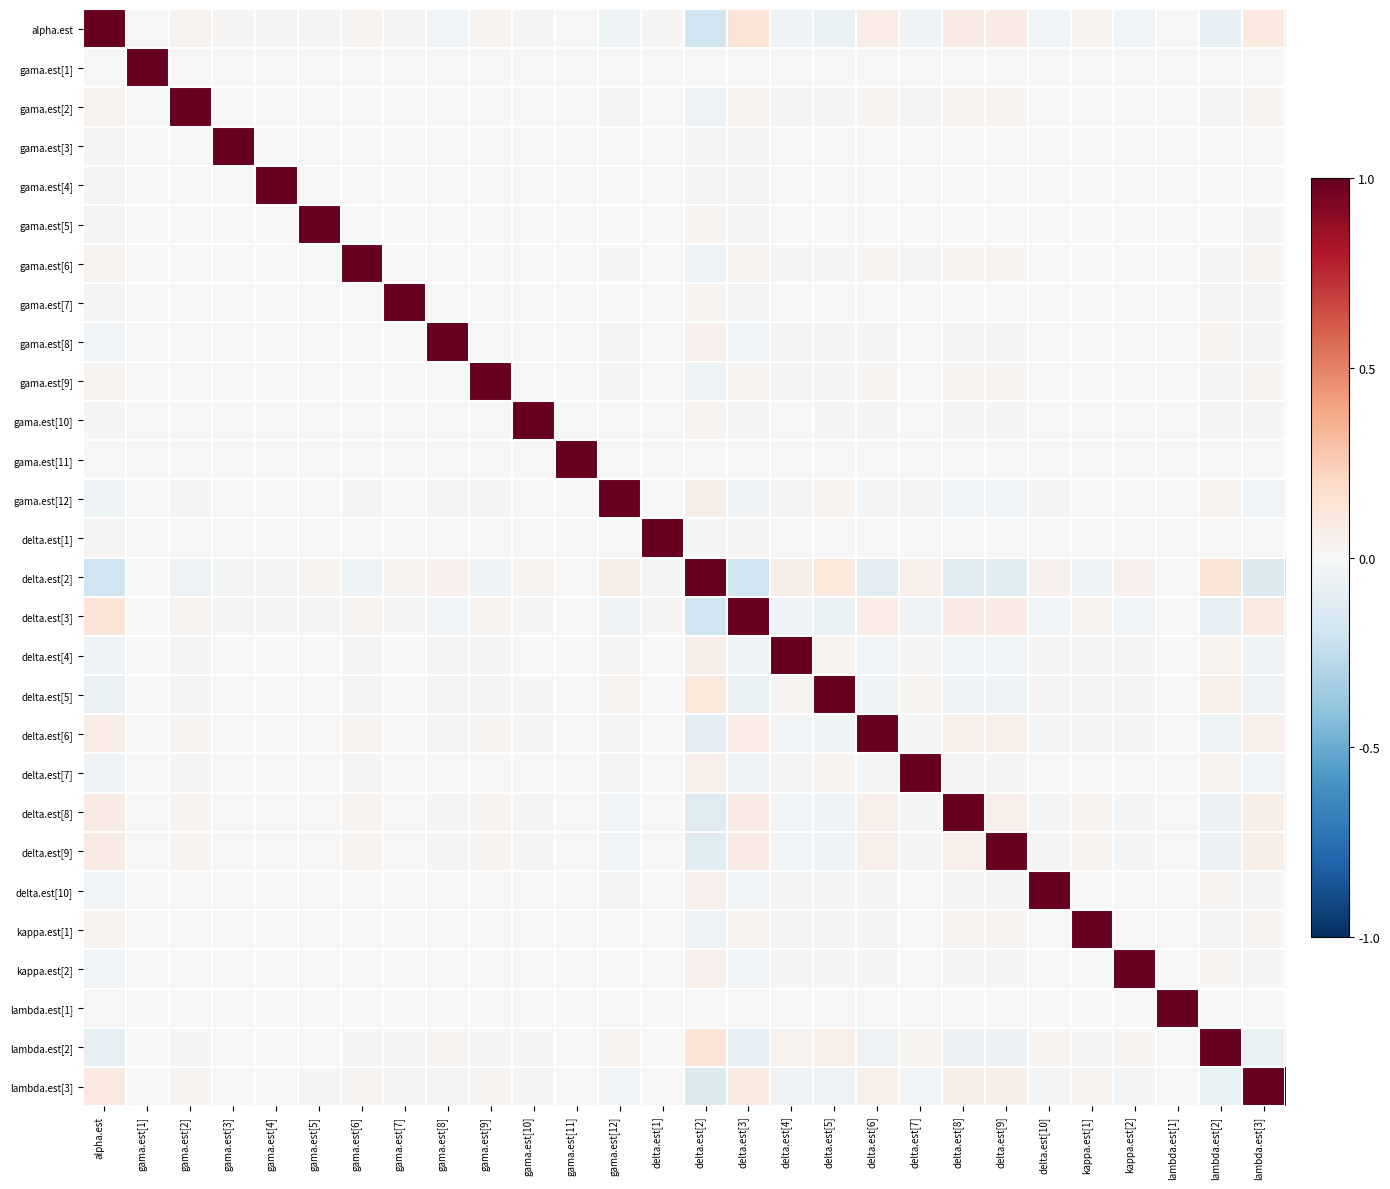

Reading right to left, list all the values displayed in this chart.

alpha.est: lambda.est[3]=0.1	lambda.est[2]=-0.1	lambda.est[1]=-0.0	kappa.est[2]=-0.0	kappa.est[1]=0.0	delta.est[10]=-0.0	delta.est[9]=0.1	delta.est[8]=0.1	delta.est[7]=-0.0	delta.est[6]=0.1	delta.est[5]=-0.1	delta.est[4]=-0.0	delta.est[3]=0.1	delta.est[2]=-0.2	delta.est[1]=0.0	gama.est[12]=-0.0	gama.est[11]=0.0	gama.est[10]=-0.0	gama.est[9]=0.0	gama.est[8]=-0.0	gama.est[7]=-0.0	gama.est[6]=0.0	gama.est[5]=-0.0	gama.est[4]=0.0	gama.est[3]=0.0	gama.est[2]=0.0	gama.est[1]=0.0	alpha.est=1.0
gama.est[1]: lambda.est[3]=0.0	lambda.est[2]=-0.0	lambda.est[1]=-0.0	kappa.est[2]=-0.0	kappa.est[1]=0.0	delta.est[10]=-0.0	delta.est[9]=0.0	delta.est[8]=0.0	delta.est[7]=-0.0	delta.est[6]=0.0	delta.est[5]=-0.0	delta.est[4]=-0.0	delta.est[3]=0.0	delta.est[2]=-0.0	delta.est[1]=0.0	gama.est[12]=-0.0	gama.est[11]=0.0	gama.est[10]=-0.0	gama.est[9]=0.0	gama.est[8]=-0.0	gama.est[7]=-0.0	gama.est[6]=0.0	gama.est[5]=-0.0	gama.est[4]=0.0	gama.est[3]=0.0	gama.est[2]=0.0	gama.est[1]=1.0	alpha.est=0.0
gama.est[2]: lambda.est[3]=0.0	lambda.est[2]=-0.0	lambda.est[1]=-0.0	kappa.est[2]=-0.0	kappa.est[1]=0.0	delta.est[10]=-0.0	delta.est[9]=0.0	delta.est[8]=0.0	delta.est[7]=-0.0	delta.est[6]=0.0	delta.est[5]=-0.0	delta.est[4]=-0.0	delta.est[3]=0.0	delta.est[2]=-0.0	delta.est[1]=0.0	gama.est[12]=-0.0	gama.est[11]=0.0	gama.est[10]=-0.0	gama.est[9]=0.0	gama.est[8]=-0.0	gama.est[7]=-0.0	gama.est[6]=0.0	gama.est[5]=-0.0	gama.est[4]=0.0	gama.est[3]=0.0	gama.est[2]=1.0	gama.est[1]=0.0	alpha.est=0.0
gama.est[3]: lambda.est[3]=0.0	lambda.est[2]=-0.0	lambda.est[1]=-0.0	kappa.est[2]=-0.0	kappa.est[1]=0.0	delta.est[10]=-0.0	delta.est[9]=0.0	delta.est[8]=0.0	delta.est[7]=-0.0	delta.est[6]=0.0	delta.est[5]=-0.0	delta.est[4]=-0.0	delta.est[3]=0.0	delta.est[2]=-0.0	delta.est[1]=0.0	gama.est[12]=-0.0	gama.est[11]=0.0	gama.est[10]=-0.0	gama.est[9]=0.0	gama.est[8]=-0.0	gama.est[7]=-0.0	gama.est[6]=0.0	gama.est[5]=-0.0	gama.est[4]=0.0	gama.est[3]=1.0	gama.est[2]=0.0	gama.est[1]=0.0	alpha.est=0.0
gama.est[4]: lambda.est[3]=0.0	lambda.est[2]=-0.0	lambda.est[1]=-0.0	kappa.est[2]=-0.0	kappa.est[1]=0.0	delta.est[10]=-0.0	delta.est[9]=0.0	delta.est[8]=0.0	delta.est[7]=-0.0	delta.est[6]=0.0	delta.est[5]=-0.0	delta.est[4]=-0.0	delta.est[3]=0.0	delta.est[2]=-0.0	delta.est[1]=0.0	gama.est[12]=-0.0	gama.est[11]=0.0	gama.est[10]=-0.0	gama.est[9]=0.0	gama.est[8]=-0.0	gama.est[7]=-0.0	gama.est[6]=0.0	gama.est[5]=-0.0	gama.est[4]=1.0	gama.est[3]=0.0	gama.est[2]=0.0	gama.est[1]=0.0	alpha.est=0.0
gama.est[5]: lambda.est[3]=-0.0	lambda.est[2]=0.0	lambda.est[1]=0.0	kappa.est[2]=0.0	kappa.est[1]=-0.0	delta.est[10]=0.0	delta.est[9]=-0.0	delta.est[8]=-0.0	delta.est[7]=0.0	delta.est[6]=-0.0	delta.est[5]=0.0	delta.est[4]=0.0	delta.est[3]=-0.0	delta.est[2]=0.0	delta.est[1]=-0.0	gama.est[12]=0.0	gama.est[11]=-0.0	gama.est[10]=0.0	gama.est[9]=-0.0	gama.est[8]=0.0	gama.est[7]=0.0	gama.est[6]=-0.0	gama.est[5]=1.0	gama.est[4]=-0.0	gama.est[3]=-0.0	gama.est[2]=-0.0	gama.est[1]=-0.0	alpha.est=-0.0
gama.est[6]: lambda.est[3]=0.0	lambda.est[2]=-0.0	lambda.est[1]=-0.0	kappa.est[2]=-0.0	kappa.est[1]=0.0	delta.est[10]=-0.0	delta.est[9]=0.0	delta.est[8]=0.0	delta.est[7]=-0.0	delta.est[6]=0.0	delta.est[5]=-0.0	delta.est[4]=-0.0	delta.est[3]=0.0	delta.est[2]=-0.0	delta.est[1]=0.0	gama.est[12]=-0.0	gama.est[11]=0.0	gama.est[10]=-0.0	gama.est[9]=0.0	gama.est[8]=-0.0	gama.est[7]=-0.0	gama.est[6]=1.0	gama.est[5]=-0.0	gama.est[4]=0.0	gama.est[3]=0.0	gama.est[2]=0.0	gama.est[1]=0.0	alpha.est=0.0
gama.est[7]: lambda.est[3]=-0.0	lambda.est[2]=0.0	lambda.est[1]=0.0	kappa.est[2]=0.0	kappa.est[1]=-0.0	delta.est[10]=0.0	delta.est[9]=-0.0	delta.est[8]=-0.0	delta.est[7]=0.0	delta.est[6]=-0.0	delta.est[5]=0.0	delta.est[4]=0.0	delta.est[3]=-0.0	delta.est[2]=0.0	delta.est[1]=-0.0	gama.est[12]=0.0	gama.est[11]=-0.0	gama.est[10]=0.0	gama.est[9]=-0.0	gama.est[8]=0.0	gama.est[7]=1.0	gama.est[6]=-0.0	gama.est[5]=0.0	gama.est[4]=-0.0	gama.est[3]=-0.0	gama.est[2]=-0.0	gama.est[1]=-0.0	alpha.est=-0.0
gama.est[8]: lambda.est[3]=-0.0	lambda.est[2]=0.0	lambda.est[1]=0.0	kappa.est[2]=0.0	kappa.est[1]=-0.0	delta.est[10]=0.0	delta.est[9]=-0.0	delta.est[8]=-0.0	delta.est[7]=0.0	delta.est[6]=-0.0	delta.est[5]=0.0	delta.est[4]=0.0	delta.est[3]=-0.0	delta.est[2]=0.0	delta.est[1]=-0.0	gama.est[12]=0.0	gama.est[11]=-0.0	gama.est[10]=0.0	gama.est[9]=-0.0	gama.est[8]=1.0	gama.est[7]=0.0	gama.est[6]=-0.0	gama.est[5]=0.0	gama.est[4]=-0.0	gama.est[3]=-0.0	gama.est[2]=-0.0	gama.est[1]=-0.0	alpha.est=-0.0
gama.est[9]: lambda.est[3]=0.0	lambda.est[2]=-0.0	lambda.est[1]=-0.0	kappa.est[2]=-0.0	kappa.est[1]=0.0	delta.est[10]=-0.0	delta.est[9]=0.0	delta.est[8]=0.0	delta.est[7]=-0.0	delta.est[6]=0.0	delta.est[5]=-0.0	delta.est[4]=-0.0	delta.est[3]=0.0	delta.est[2]=-0.0	delta.est[1]=0.0	gama.est[12]=-0.0	gama.est[11]=0.0	gama.est[10]=-0.0	gama.est[9]=1.0	gama.est[8]=-0.0	gama.est[7]=-0.0	gama.est[6]=0.0	gama.est[5]=-0.0	gama.est[4]=0.0	gama.est[3]=0.0	gama.est[2]=0.0	gama.est[1]=0.0	alpha.est=0.0
gama.est[10]: lambda.est[3]=-0.0	lambda.est[2]=0.0	lambda.est[1]=0.0	kappa.est[2]=0.0	kappa.est[1]=-0.0	delta.est[10]=0.0	delta.est[9]=-0.0	delta.est[8]=-0.0	delta.est[7]=0.0	delta.est[6]=-0.0	delta.est[5]=0.0	delta.est[4]=0.0	delta.est[3]=-0.0	delta.est[2]=0.0	delta.est[1]=-0.0	gama.est[12]=0.0	gama.est[11]=-0.0	gama.est[10]=1.0	gama.est[9]=-0.0	gama.est[8]=0.0	gama.est[7]=0.0	gama.est[6]=-0.0	gama.est[5]=0.0	gama.est[4]=-0.0	gama.est[3]=-0.0	gama.est[2]=-0.0	gama.est[1]=-0.0	alpha.est=-0.0
gama.est[11]: lambda.est[3]=0.0	lambda.est[2]=-0.0	lambda.est[1]=-0.0	kappa.est[2]=-0.0	kappa.est[1]=0.0	delta.est[10]=-0.0	delta.est[9]=0.0	delta.est[8]=0.0	delta.est[7]=-0.0	delta.est[6]=0.0	delta.est[5]=-0.0	delta.est[4]=-0.0	delta.est[3]=0.0	delta.est[2]=-0.0	delta.est[1]=0.0	gama.est[12]=-0.0	gama.est[11]=1.0	gama.est[10]=-0.0	gama.est[9]=0.0	gama.est[8]=-0.0	gama.est[7]=-0.0	gama.est[6]=0.0	gama.est[5]=-0.0	gama.est[4]=0.0	gama.est[3]=0.0	gama.est[2]=0.0	gama.est[1]=0.0	alpha.est=0.0
gama.est[12]: lambda.est[3]=-0.0	lambda.est[2]=0.0	lambda.est[1]=0.0	kappa.est[2]=0.0	kappa.est[1]=-0.0	delta.est[10]=0.0	delta.est[9]=-0.0	delta.est[8]=-0.0	delta.est[7]=0.0	delta.est[6]=-0.0	delta.est[5]=0.0	delta.est[4]=0.0	delta.est[3]=-0.0	delta.est[2]=0.1	delta.est[1]=-0.0	gama.est[12]=1.0	gama.est[11]=-0.0	gama.est[10]=0.0	gama.est[9]=-0.0	gama.est[8]=0.0	gama.est[7]=0.0	gama.est[6]=-0.0	gama.est[5]=0.0	gama.est[4]=-0.0	gama.est[3]=-0.0	gama.est[2]=-0.0	gama.est[1]=-0.0	alpha.est=-0.0
delta.est[1]: lambda.est[3]=0.0	lambda.est[2]=-0.0	lambda.est[1]=-0.0	kappa.est[2]=-0.0	kappa.est[1]=0.0	delta.est[10]=-0.0	delta.est[9]=0.0	delta.est[8]=0.0	delta.est[7]=-0.0	delta.est[6]=0.0	delta.est[5]=-0.0	delta.est[4]=-0.0	delta.est[3]=0.0	delta.est[2]=-0.0	delta.est[1]=1.0	gama.est[12]=-0.0	gama.est[11]=0.0	gama.est[10]=-0.0	gama.est[9]=0.0	gama.est[8]=-0.0	gama.est[7]=-0.0	gama.est[6]=0.0	gama.est[5]=-0.0	gama.est[4]=0.0	gama.est[3]=0.0	gama.est[2]=0.0	gama.est[1]=0.0	alpha.est=0.0
delta.est[2]: lambda.est[3]=-0.1	lambda.est[2]=0.1	lambda.est[1]=0.0	kappa.est[2]=0.0	kappa.est[1]=-0.0	delta.est[10]=0.0	delta.est[9]=-0.1	delta.est[8]=-0.1	delta.est[7]=0.1	delta.est[6]=-0.1	delta.est[5]=0.1	delta.est[4]=0.1	delta.est[3]=-0.2	delta.est[2]=1.0	delta.est[1]=-0.0	gama.est[12]=0.1	gama.est[11]=-0.0	gama.est[10]=0.0	gama.est[9]=-0.0	gama.est[8]=0.0	gama.est[7]=0.0	gama.est[6]=-0.0	gama.est[5]=0.0	gama.est[4]=-0.0	gama.est[3]=-0.0	gama.est[2]=-0.0	gama.est[1]=-0.0	alpha.est=-0.2
delta.est[3]: lambda.est[3]=0.1	lambda.est[2]=-0.1	lambda.est[1]=-0.0	kappa.est[2]=-0.0	kappa.est[1]=0.0	delta.est[10]=-0.0	delta.est[9]=0.1	delta.est[8]=0.1	delta.est[7]=-0.0	delta.est[6]=0.1	delta.est[5]=-0.1	delta.est[4]=-0.0	delta.est[3]=1.0	delta.est[2]=-0.2	delta.est[1]=0.0	gama.est[12]=-0.0	gama.est[11]=0.0	gama.est[10]=-0.0	gama.est[9]=0.0	gama.est[8]=-0.0	gama.est[7]=-0.0	gama.est[6]=0.0	gama.est[5]=-0.0	gama.est[4]=0.0	gama.est[3]=0.0	gama.est[2]=0.0	gama.est[1]=0.0	alpha.est=0.1
delta.est[4]: lambda.est[3]=-0.0	lambda.est[2]=0.0	lambda.est[1]=0.0	kappa.est[2]=0.0	kappa.est[1]=-0.0	delta.est[10]=0.0	delta.est[9]=-0.0	delta.est[8]=-0.0	delta.est[7]=0.0	delta.est[6]=-0.0	delta.est[5]=0.0	delta.est[4]=1.0	delta.est[3]=-0.0	delta.est[2]=0.1	delta.est[1]=-0.0	gama.est[12]=0.0	gama.est[11]=-0.0	gama.est[10]=0.0	gama.est[9]=-0.0	gama.est[8]=0.0	gama.est[7]=0.0	gama.est[6]=-0.0	gama.est[5]=0.0	gama.est[4]=-0.0	gama.est[3]=-0.0	gama.est[2]=-0.0	gama.est[1]=-0.0	alpha.est=-0.0
delta.est[5]: lambda.est[3]=-0.0	lambda.est[2]=0.0	lambda.est[1]=0.0	kappa.est[2]=0.0	kappa.est[1]=-0.0	delta.est[10]=0.0	delta.est[9]=-0.0	delta.est[8]=-0.0	delta.est[7]=0.0	delta.est[6]=-0.0	delta.est[5]=1.0	delta.est[4]=0.0	delta.est[3]=-0.1	delta.est[2]=0.1	delta.est[1]=-0.0	gama.est[12]=0.0	gama.est[11]=-0.0	gama.est[10]=0.0	gama.est[9]=-0.0	gama.est[8]=0.0	gama.est[7]=0.0	gama.est[6]=-0.0	gama.est[5]=0.0	gama.est[4]=-0.0	gama.est[3]=-0.0	gama.est[2]=-0.0	gama.est[1]=-0.0	alpha.est=-0.1
delta.est[6]: lambda.est[3]=0.1	lambda.est[2]=-0.1	lambda.est[1]=-0.0	kappa.est[2]=-0.0	kappa.est[1]=0.0	delta.est[10]=-0.0	delta.est[9]=0.0	delta.est[8]=0.0	delta.est[7]=-0.0	delta.est[6]=1.0	delta.est[5]=-0.0	delta.est[4]=-0.0	delta.est[3]=0.1	delta.est[2]=-0.1	delta.est[1]=0.0	gama.est[12]=-0.0	gama.est[11]=0.0	gama.est[10]=-0.0	gama.est[9]=0.0	gama.est[8]=-0.0	gama.est[7]=-0.0	gama.est[6]=0.0	gama.est[5]=-0.0	gama.est[4]=0.0	gama.est[3]=0.0	gama.est[2]=0.0	gama.est[1]=0.0	alpha.est=0.1
delta.est[7]: lambda.est[3]=-0.0	lambda.est[2]=0.0	lambda.est[1]=0.0	kappa.est[2]=0.0	kappa.est[1]=-0.0	delta.est[10]=0.0	delta.est[9]=-0.0	delta.est[8]=-0.0	delta.est[7]=1.0	delta.est[6]=-0.0	delta.est[5]=0.0	delta.est[4]=0.0	delta.est[3]=-0.0	delta.est[2]=0.1	delta.est[1]=-0.0	gama.est[12]=0.0	gama.est[11]=-0.0	gama.est[10]=0.0	gama.est[9]=-0.0	gama.est[8]=0.0	gama.est[7]=0.0	gama.est[6]=-0.0	gama.est[5]=0.0	gama.est[4]=-0.0	gama.est[3]=-0.0	gama.est[2]=-0.0	gama.est[1]=-0.0	alpha.est=-0.0
delta.est[8]: lambda.est[3]=0.1	lambda.est[2]=-0.1	lambda.est[1]=-0.0	kappa.est[2]=-0.0	kappa.est[1]=0.0	delta.est[10]=-0.0	delta.est[9]=0.1	delta.est[8]=1.0	delta.est[7]=-0.0	delta.est[6]=0.0	delta.est[5]=-0.0	delta.est[4]=-0.0	delta.est[3]=0.1	delta.est[2]=-0.1	delta.est[1]=0.0	gama.est[12]=-0.0	gama.est[11]=0.0	gama.est[10]=-0.0	gama.est[9]=0.0	gama.est[8]=-0.0	gama.est[7]=-0.0	gama.est[6]=0.0	gama.est[5]=-0.0	gama.est[4]=0.0	gama.est[3]=0.0	gama.est[2]=0.0	gama.est[1]=0.0	alpha.est=0.1
delta.est[9]: lambda.est[3]=0.1	lambda.est[2]=-0.1	lambda.est[1]=-0.0	kappa.est[2]=-0.0	kappa.est[1]=0.0	delta.est[10]=-0.0	delta.est[9]=1.0	delta.est[8]=0.1	delta.est[7]=-0.0	delta.est[6]=0.0	delta.est[5]=-0.0	delta.est[4]=-0.0	delta.est[3]=0.1	delta.est[2]=-0.1	delta.est[1]=0.0	gama.est[12]=-0.0	gama.est[11]=0.0	gama.est[10]=-0.0	gama.est[9]=0.0	gama.est[8]=-0.0	gama.est[7]=-0.0	gama.est[6]=0.0	gama.est[5]=-0.0	gama.est[4]=0.0	gama.est[3]=0.0	gama.est[2]=0.0	gama.est[1]=0.0	alpha.est=0.1
delta.est[10]: lambda.est[3]=-0.0	lambda.est[2]=0.0	lambda.est[1]=0.0	kappa.est[2]=0.0	kappa.est[1]=-0.0	delta.est[10]=1.0	delta.est[9]=-0.0	delta.est[8]=-0.0	delta.est[7]=0.0	delta.est[6]=-0.0	delta.est[5]=0.0	delta.est[4]=0.0	delta.est[3]=-0.0	delta.est[2]=0.0	delta.est[1]=-0.0	gama.est[12]=0.0	gama.est[11]=-0.0	gama.est[10]=0.0	gama.est[9]=-0.0	gama.est[8]=0.0	gama.est[7]=0.0	gama.est[6]=-0.0	gama.est[5]=0.0	gama.est[4]=-0.0	gama.est[3]=-0.0	gama.est[2]=-0.0	gama.est[1]=-0.0	alpha.est=-0.0
kappa.est[1]: lambda.est[3]=0.0	lambda.est[2]=-0.0	lambda.est[1]=-0.0	kappa.est[2]=-0.0	kappa.est[1]=1.0	delta.est[10]=-0.0	delta.est[9]=0.0	delta.est[8]=0.0	delta.est[7]=-0.0	delta.est[6]=0.0	delta.est[5]=-0.0	delta.est[4]=-0.0	delta.est[3]=0.0	delta.est[2]=-0.0	delta.est[1]=0.0	gama.est[12]=-0.0	gama.est[11]=0.0	gama.est[10]=-0.0	gama.est[9]=0.0	gama.est[8]=-0.0	gama.est[7]=-0.0	gama.est[6]=0.0	gama.est[5]=-0.0	gama.est[4]=0.0	gama.est[3]=0.0	gama.est[2]=0.0	gama.est[1]=0.0	alpha.est=0.0
kappa.est[2]: lambda.est[3]=-0.0	lambda.est[2]=0.0	lambda.est[1]=0.0	kappa.est[2]=1.0	kappa.est[1]=-0.0	delta.est[10]=0.0	delta.est[9]=-0.0	delta.est[8]=-0.0	delta.est[7]=0.0	delta.est[6]=-0.0	delta.est[5]=0.0	delta.est[4]=0.0	delta.est[3]=-0.0	delta.est[2]=0.0	delta.est[1]=-0.0	gama.est[12]=0.0	gama.est[11]=-0.0	gama.est[10]=0.0	gama.est[9]=-0.0	gama.est[8]=0.0	gama.est[7]=0.0	gama.est[6]=-0.0	gama.est[5]=0.0	gama.est[4]=-0.0	gama.est[3]=-0.0	gama.est[2]=-0.0	gama.est[1]=-0.0	alpha.est=-0.0
lambda.est[1]: lambda.est[3]=-0.0	lambda.est[2]=0.0	lambda.est[1]=1.0	kappa.est[2]=0.0	kappa.est[1]=-0.0	delta.est[10]=0.0	delta.est[9]=-0.0	delta.est[8]=-0.0	delta.est[7]=0.0	delta.est[6]=-0.0	delta.est[5]=0.0	delta.est[4]=0.0	delta.est[3]=-0.0	delta.est[2]=0.0	delta.est[1]=-0.0	gama.est[12]=0.0	gama.est[11]=-0.0	gama.est[10]=0.0	gama.est[9]=-0.0	gama.est[8]=0.0	gama.est[7]=0.0	gama.est[6]=-0.0	gama.est[5]=0.0	gama.est[4]=-0.0	gama.est[3]=-0.0	gama.est[2]=-0.0	gama.est[1]=-0.0	alpha.est=-0.0
lambda.est[2]: lambda.est[3]=-0.1	lambda.est[2]=1.0	lambda.est[1]=0.0	kappa.est[2]=0.0	kappa.est[1]=-0.0	delta.est[10]=0.0	delta.est[9]=-0.1	delta.est[8]=-0.1	delta.est[7]=0.0	delta.est[6]=-0.1	delta.est[5]=0.0	delta.est[4]=0.0	delta.est[3]=-0.1	delta.est[2]=0.1	delta.est[1]=-0.0	gama.est[12]=0.0	gama.est[11]=-0.0	gama.est[10]=0.0	gama.est[9]=-0.0	gama.est[8]=0.0	gama.est[7]=0.0	gama.est[6]=-0.0	gama.est[5]=0.0	gama.est[4]=-0.0	gama.est[3]=-0.0	gama.est[2]=-0.0	gama.est[1]=-0.0	alpha.est=-0.1
lambda.est[3]: lambda.est[3]=1.0	lambda.est[2]=-0.1	lambda.est[1]=-0.0	kappa.est[2]=-0.0	kappa.est[1]=0.0	delta.est[10]=-0.0	delta.est[9]=0.1	delta.est[8]=0.1	delta.est[7]=-0.0	delta.est[6]=0.1	delta.est[5]=-0.0	delta.est[4]=-0.0	delta.est[3]=0.1	delta.est[2]=-0.1	delta.est[1]=0.0	gama.est[12]=-0.0	gama.est[11]=0.0	gama.est[10]=-0.0	gama.est[9]=0.0	gama.est[8]=-0.0	gama.est[7]=-0.0	gama.est[6]=0.0	gama.est[5]=-0.0	gama.est[4]=0.0	gama.est[3]=0.0	gama.est[2]=0.0	gama.est[1]=0.0	alpha.est=0.1